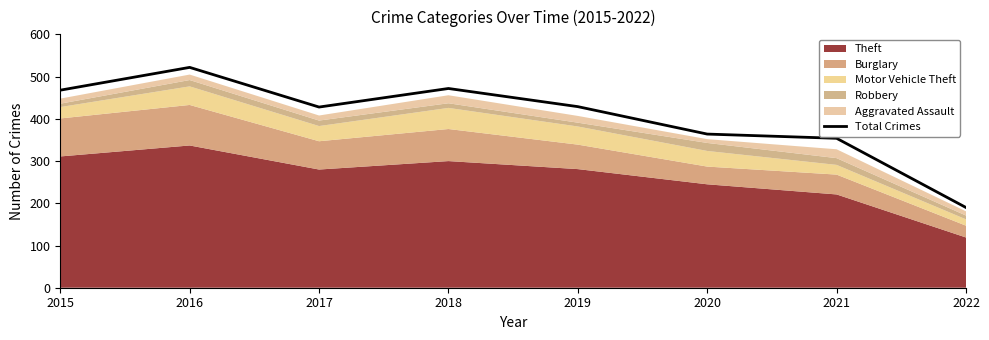

Rank the categories by value from lowest to highest.

2022, 2021, 2020, 2017, 2019, 2015, 2018, 2016